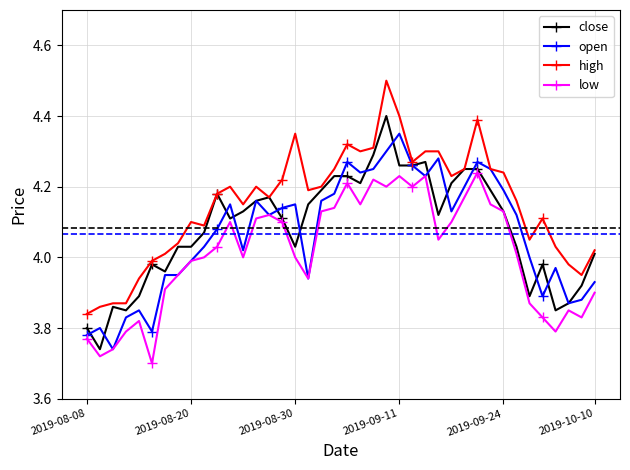

True or false: high has more than 2 interior local peaks.

True